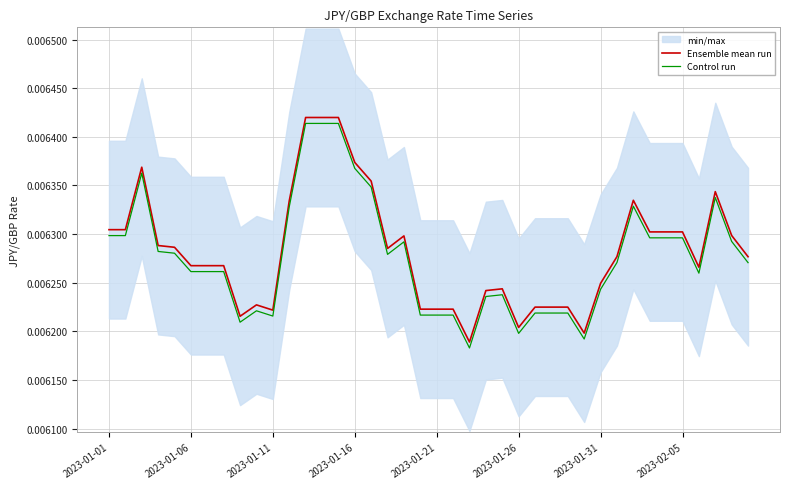

True or false: Ensemble mean run and Control run intersect in this chart.

False